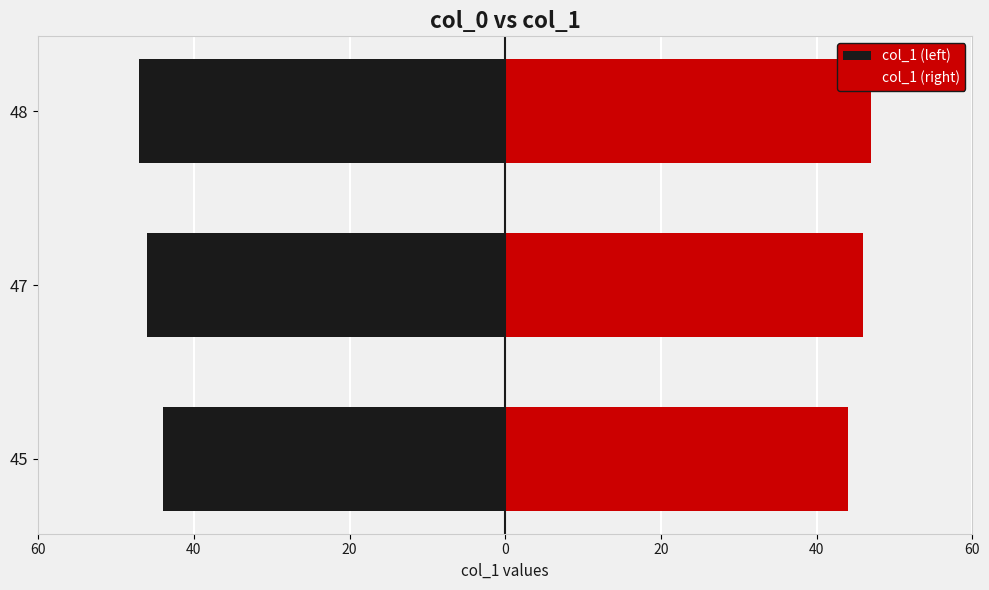

Rank the series at 47 from highest to lowest value.

col_1 (right), col_1 (left)